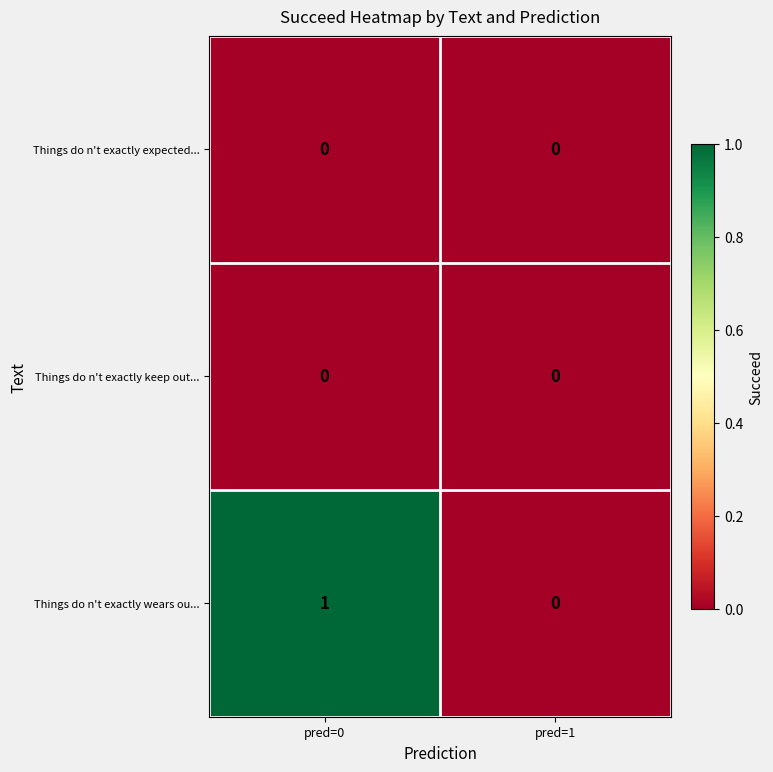

Reading left to right, list all the values displayed in this chart.

Things do n't exactly expected...: 0	0
Things do n't exactly keep out...: 0	0
Things do n't exactly wears ou...: 1	0